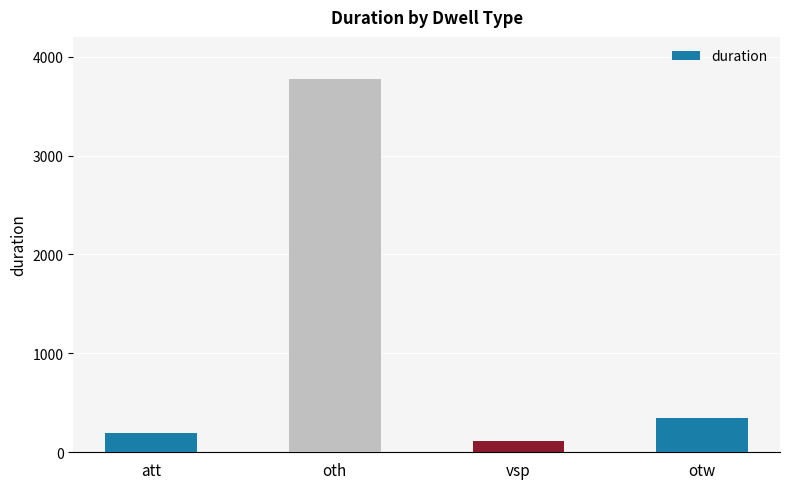

Is it true that the value at oth is 3776?

True